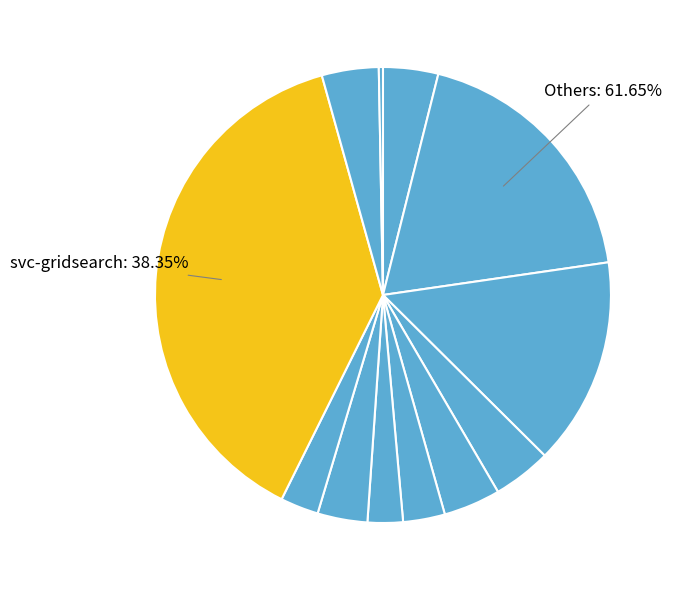

To the nearest percent, what portion does logreg represent?

4%